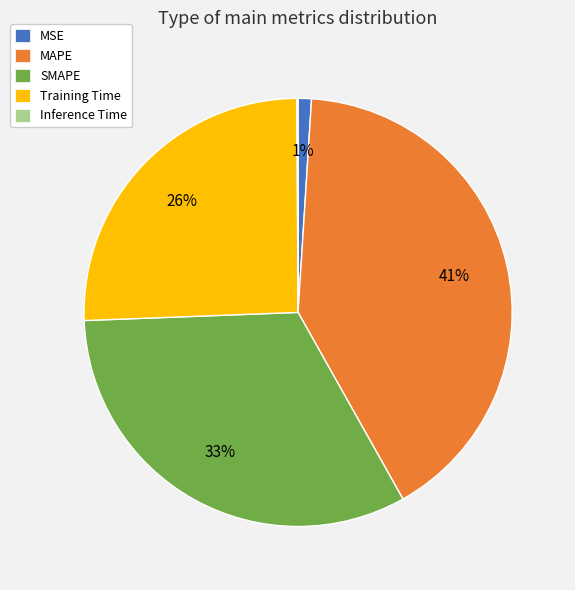

To the nearest percent, what portion does MSE represent?

1%